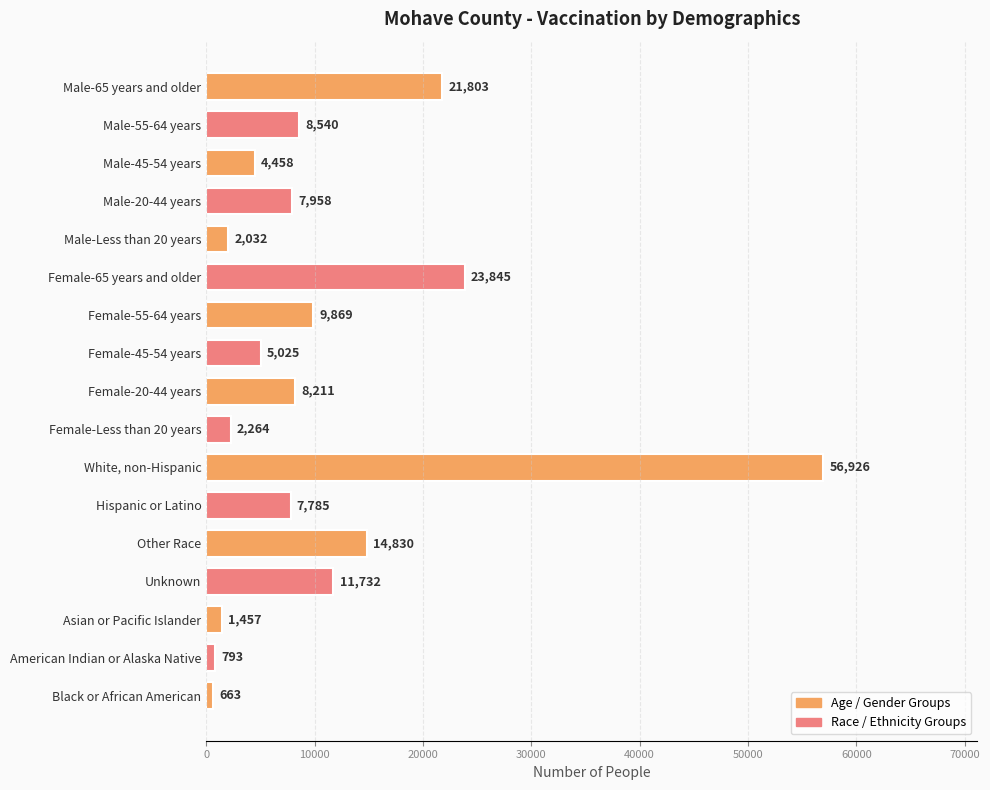

True or false: the data shows 7785 at Hispanic or Latino.

True